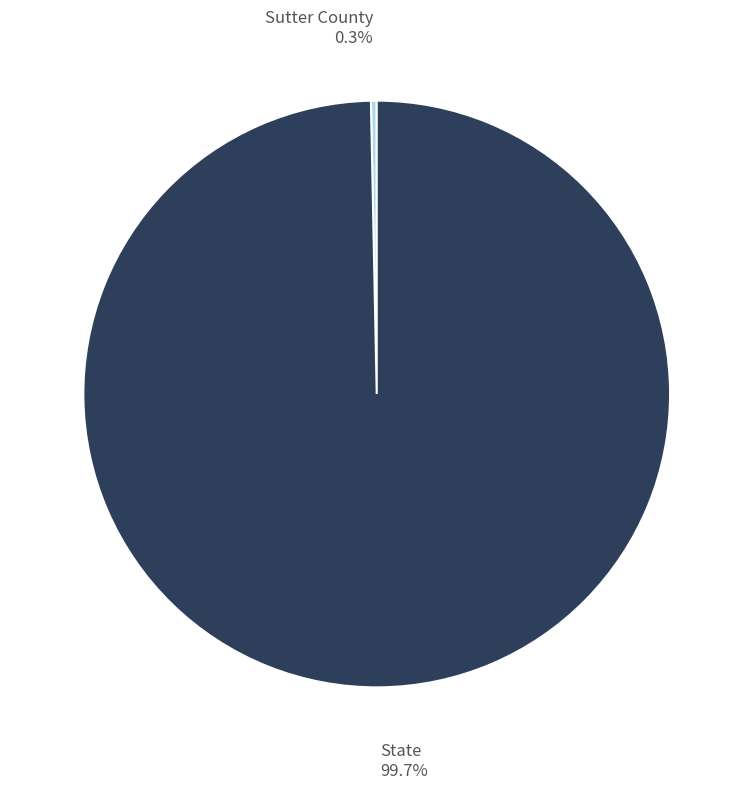

What portion of the pie excludes Sutter County?

99.7%